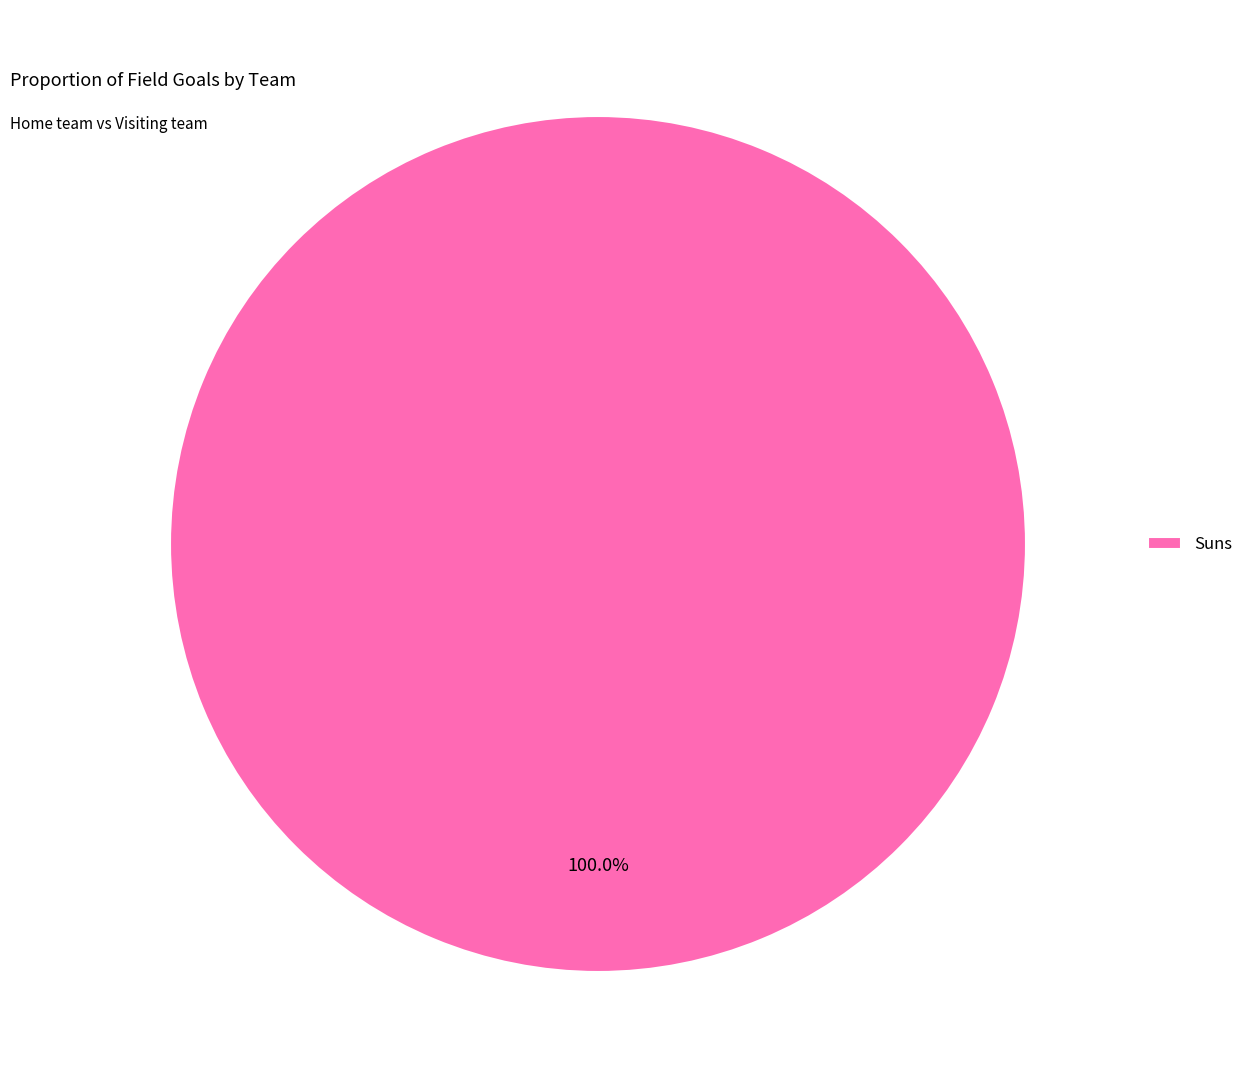

Does any single category account for the majority?

Yes